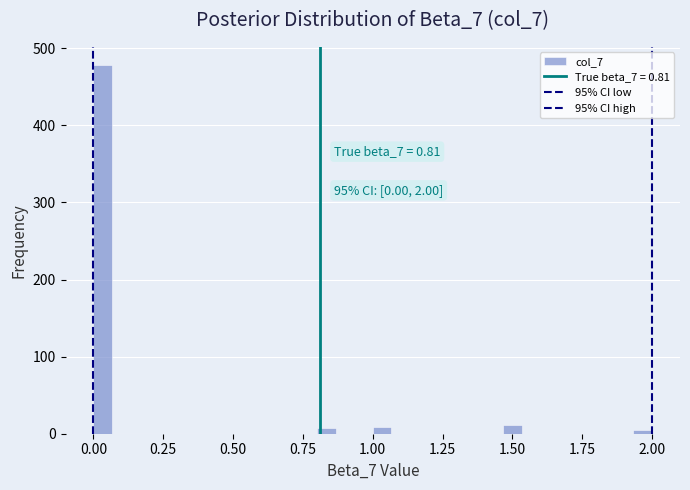

Around what value on the x-axis is the tallest bar? Give the approximate position of its centre, as read against the axis.

0.05